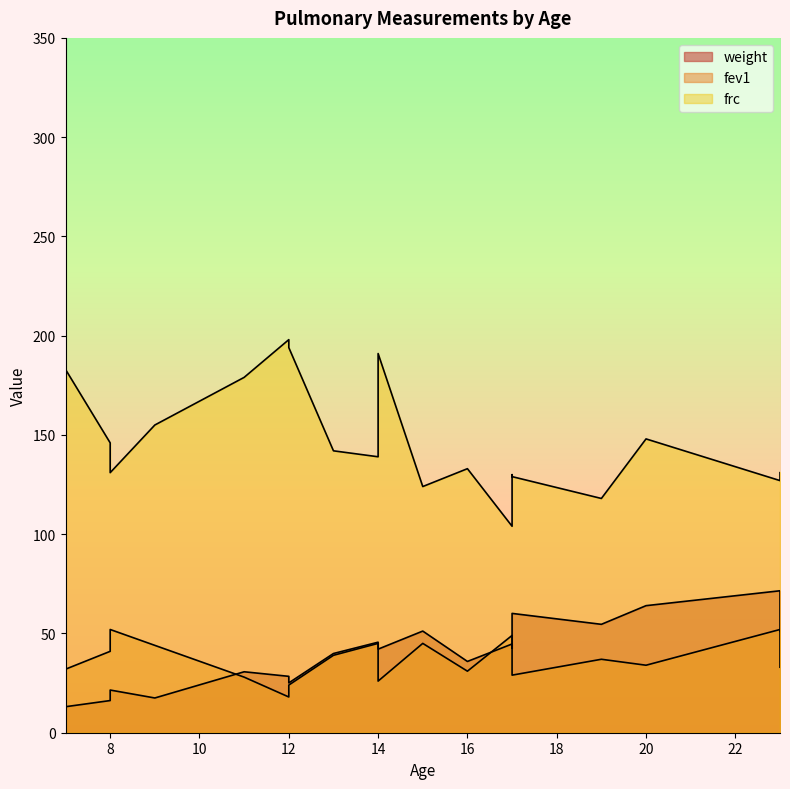

How many values in the frc series are below 142?

10